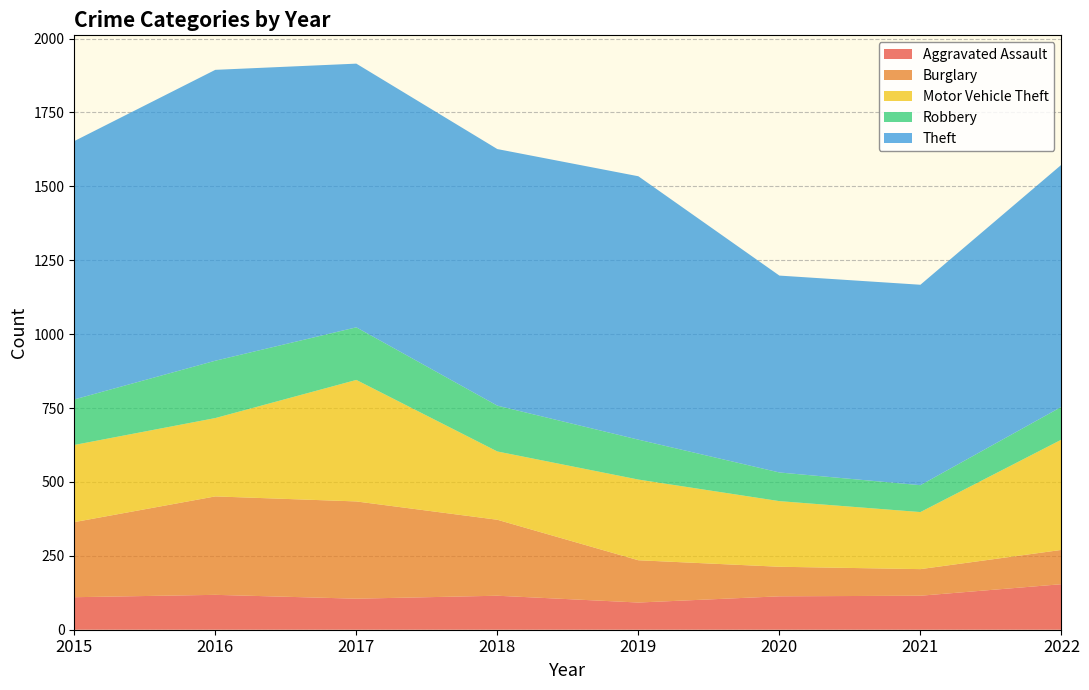

Reading left to right, list all the values displayed in this chart.

Aggravated Assault: 110	118	105	115	92	113	115	154
Burglary: 254	333	329	257	143	100	90	116
Motor Vehicle Theft: 261	265	411	231	273	222	193	373
Robbery: 154	194	178	155	135	97	91	111
Theft: 874	984	892	868	891	666	678	819